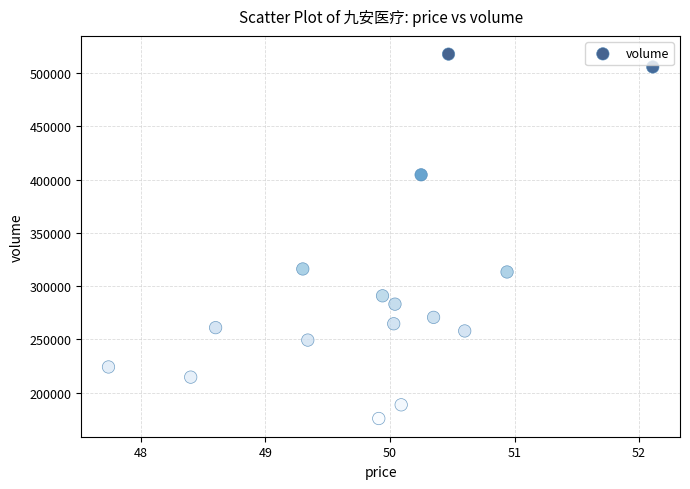

What is the range of Y values (max minus min)?

342127